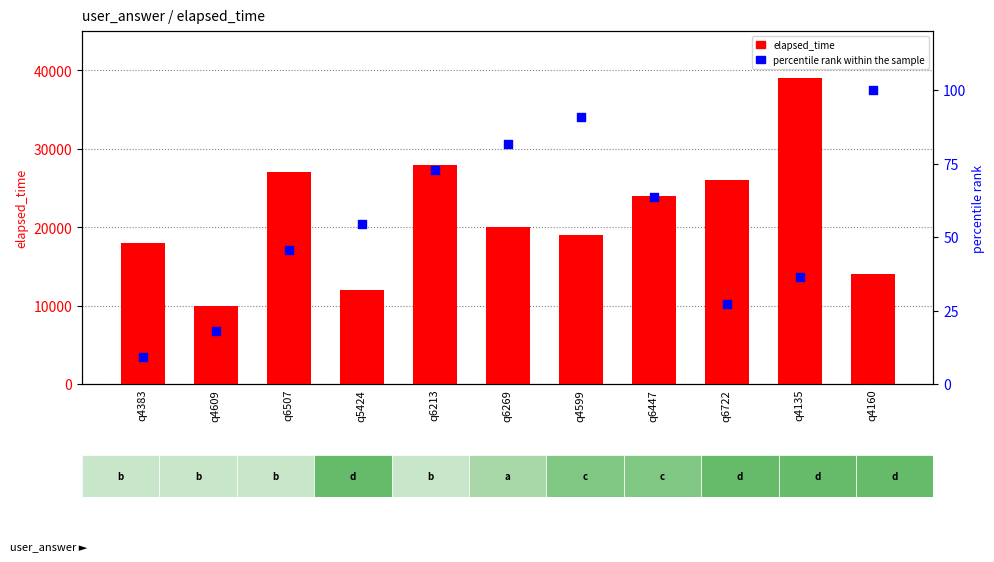

What are all the series names shown in the legend?

elapsed_time, percentile rank within the sample